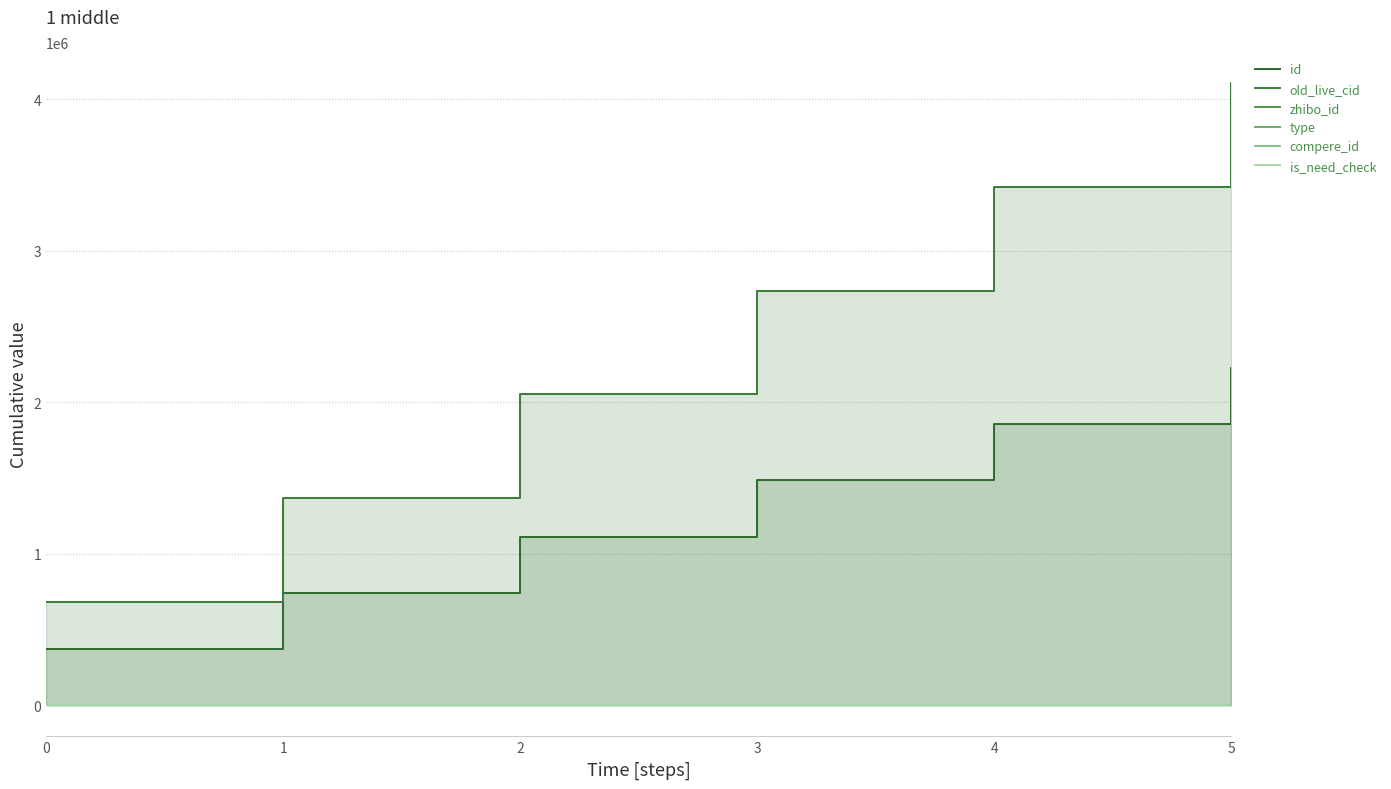

How many data points in id are above 1483997?

2